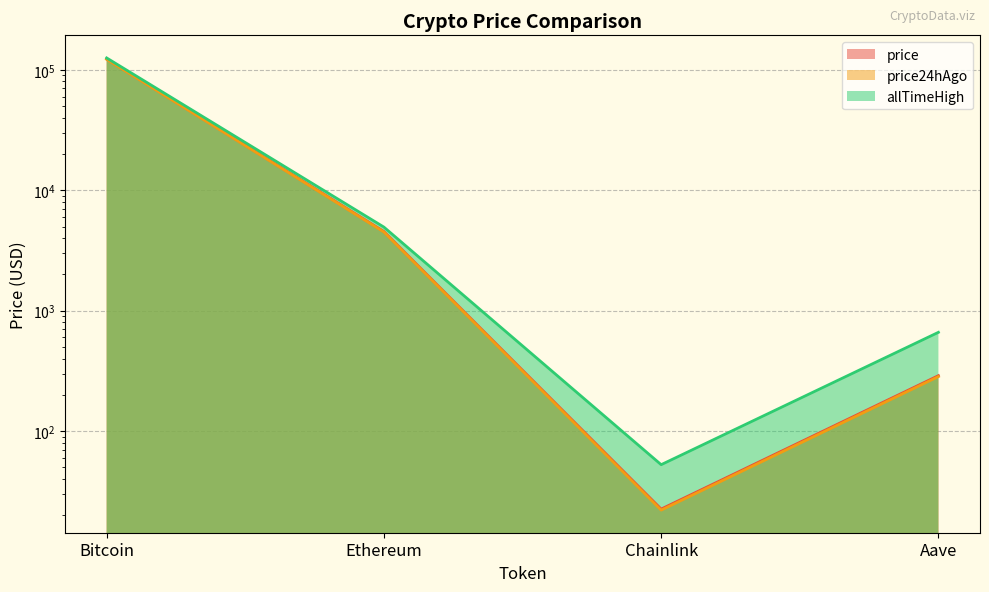

Rank the series by their maximum value, from highest to lowest.

allTimeHigh, price, price24hAgo